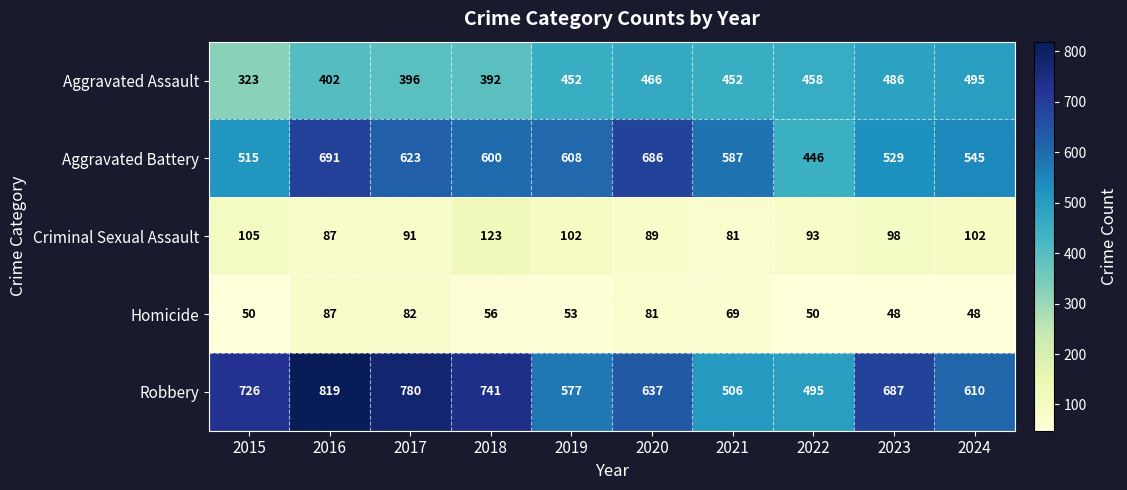

At 2018, list the series in order from largest to smallest.

Robbery, Aggravated Battery, Aggravated Assault, Criminal Sexual Assault, Homicide